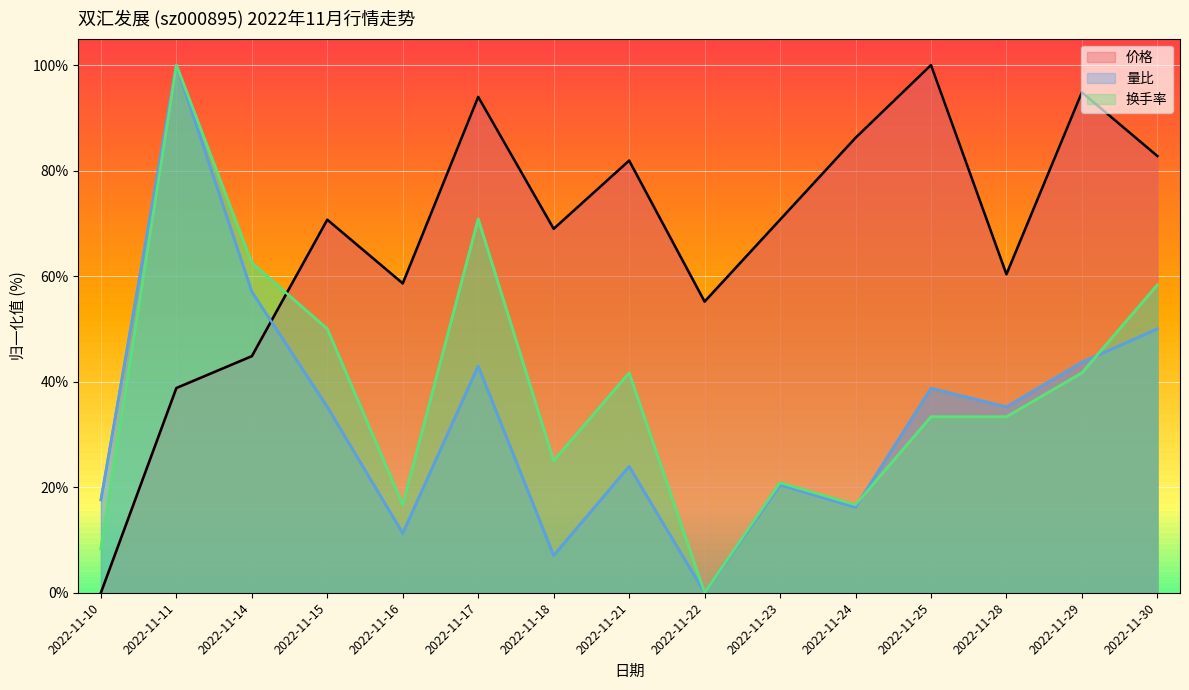

At which category does the chart reach its minimum across all series?

2022-11-10